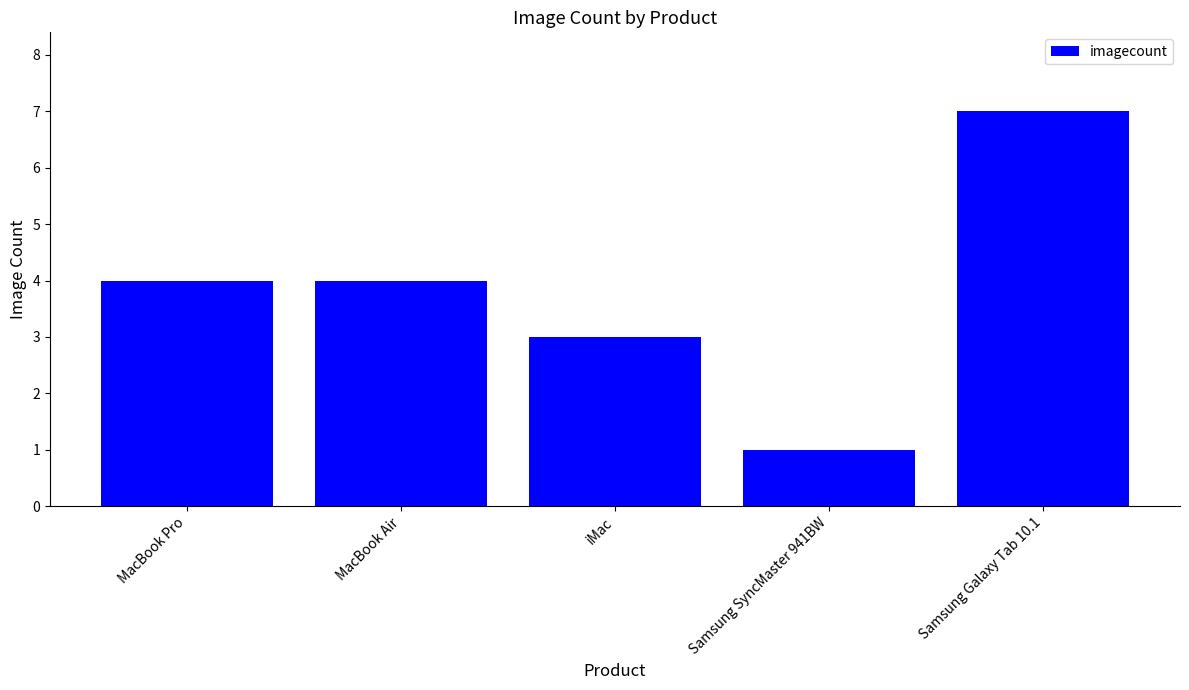

What is the sum of all values?

19